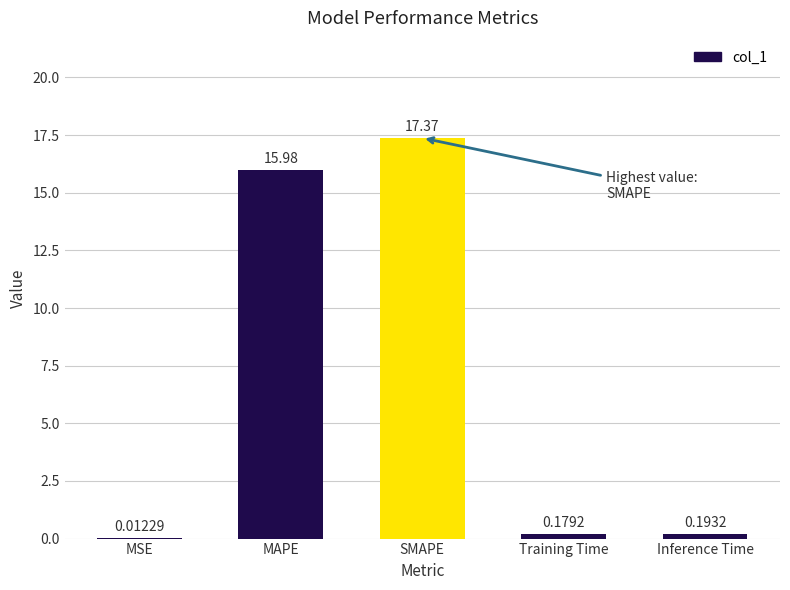

What is the sum of all values?

33.7